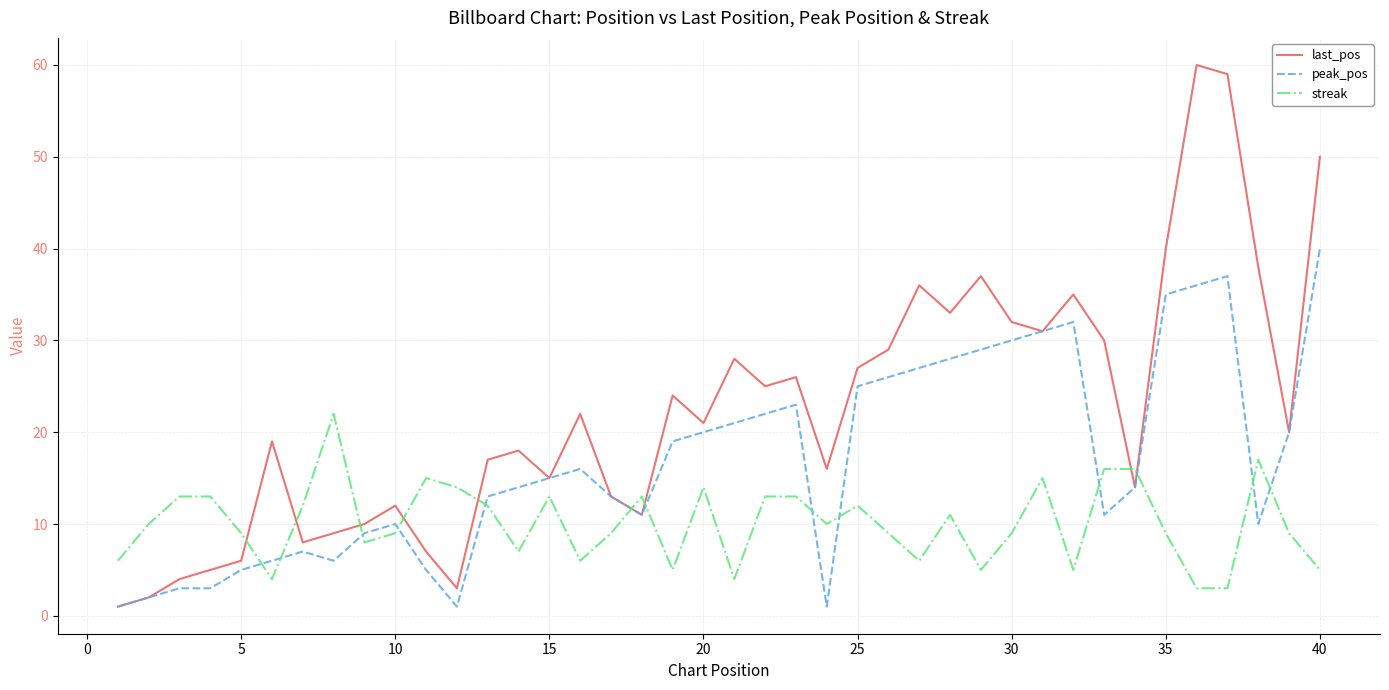

True or false: last_pos and streak cross at least once.

True